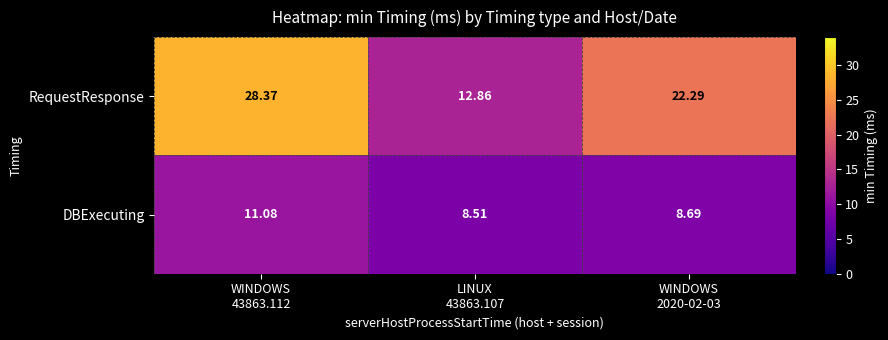

Which series has the largest total across all categories?

RequestResponse